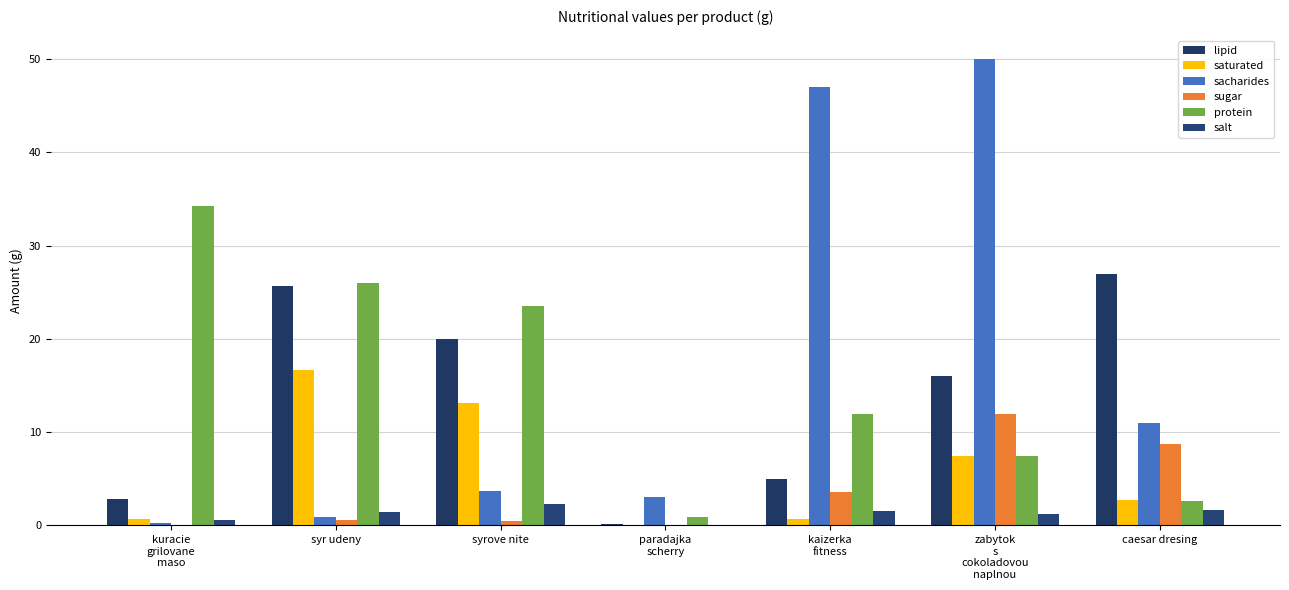

What is the value of the sugar bar at the 5th from the left?

3.6